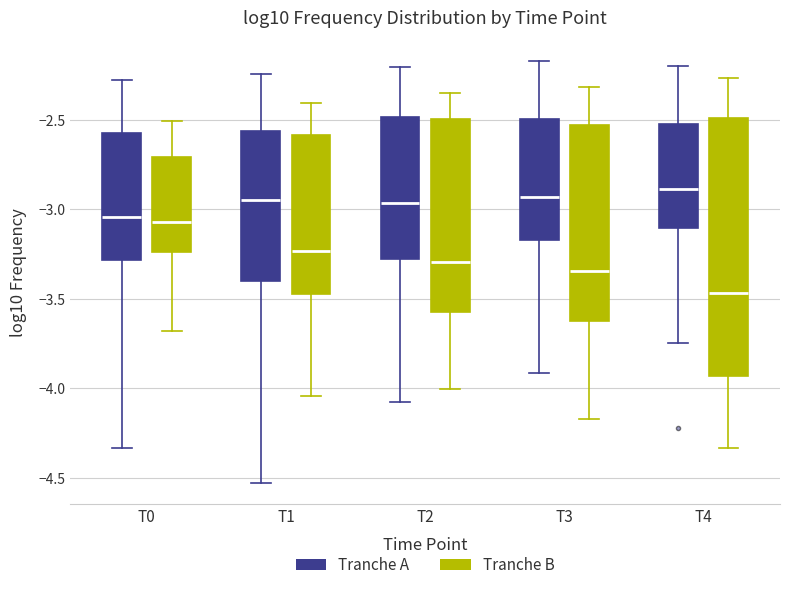

Which box is the tallest, from its lower edge to its upper edge?

T4 (Tranche B)